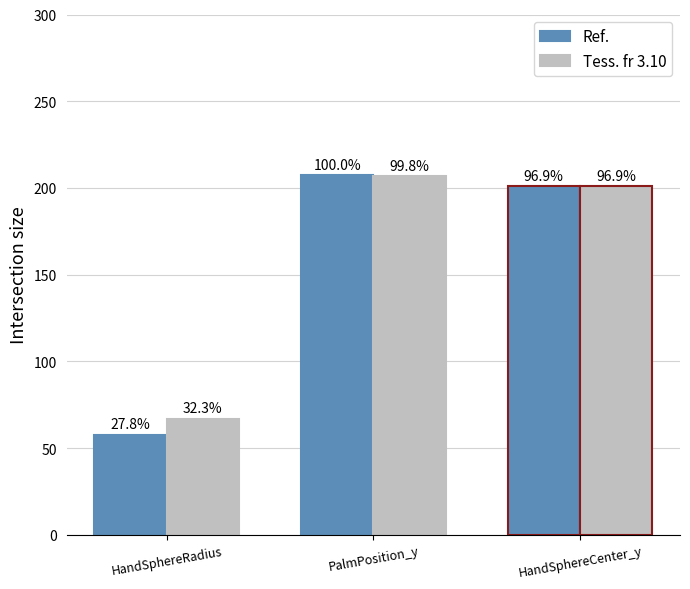

What is the difference between the maximum and minimum values in the Ref. series?

149.5